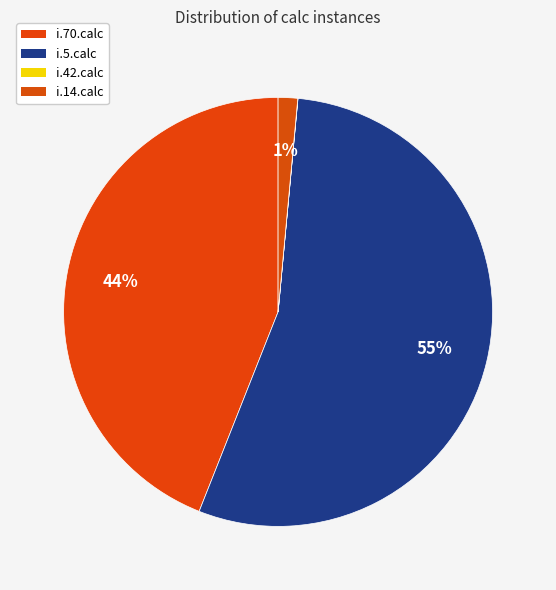

To the nearest percent, what is the average slice percentage?

25%